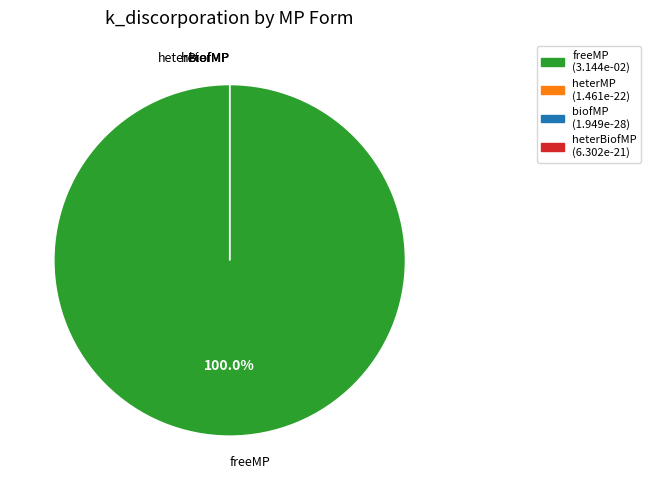

Count the number of slices in the pie.

4